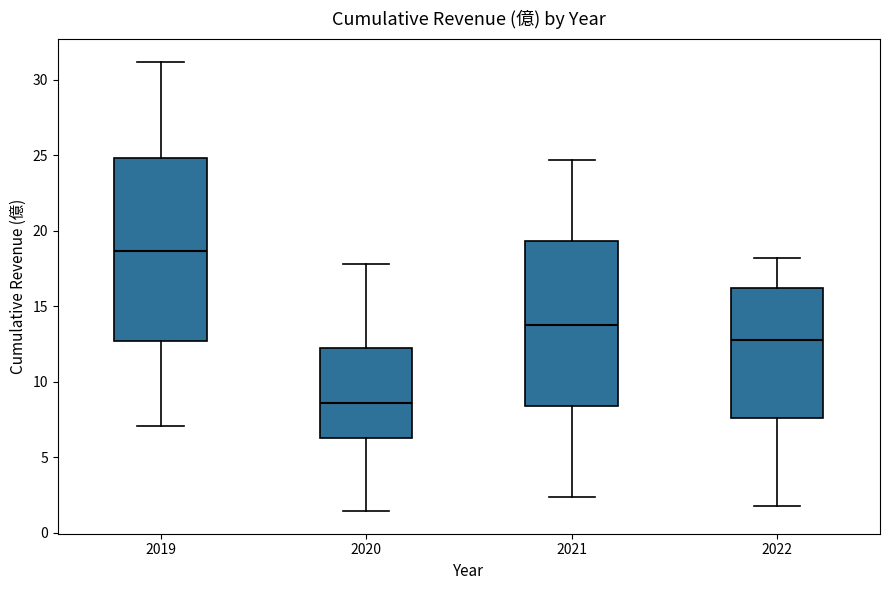

Which box's median line is the highest?

2019